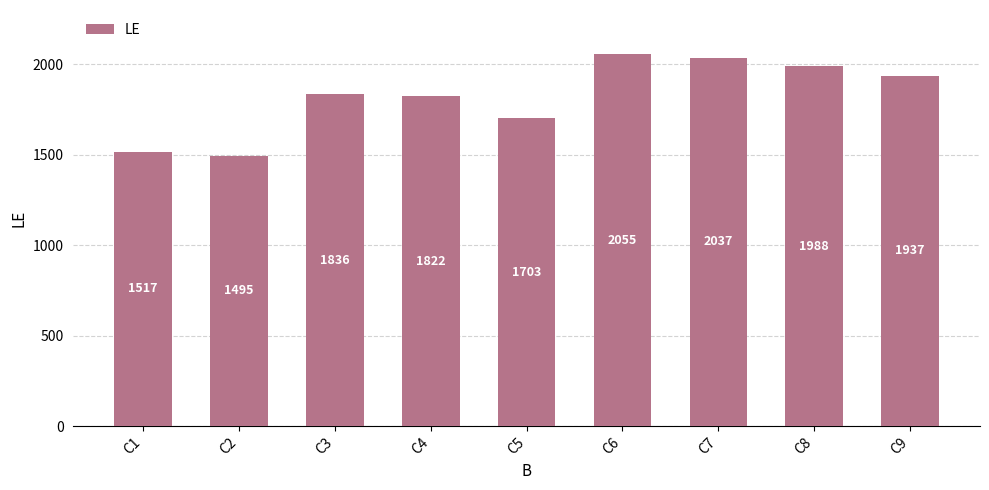

What is the average value?

1821